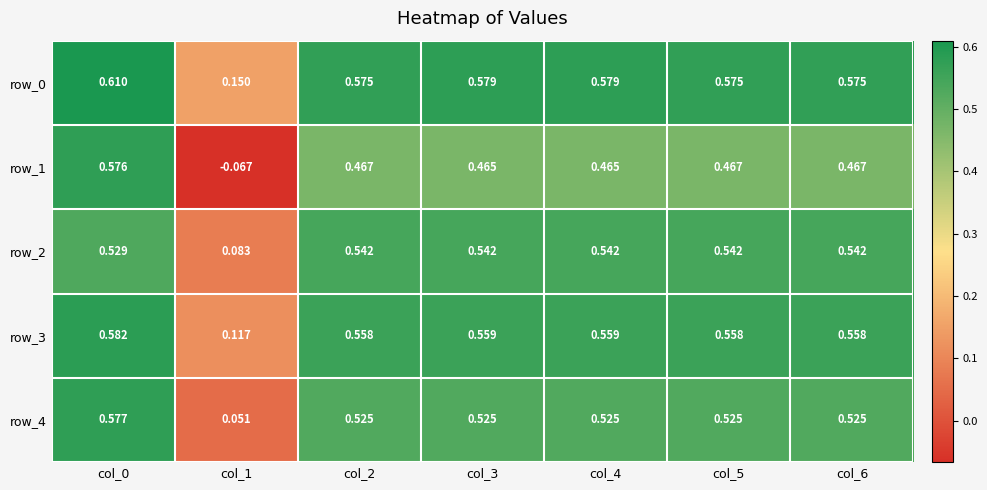

Is the value of row_4 at col_1 greater than the value of row_2 at col_3?

No